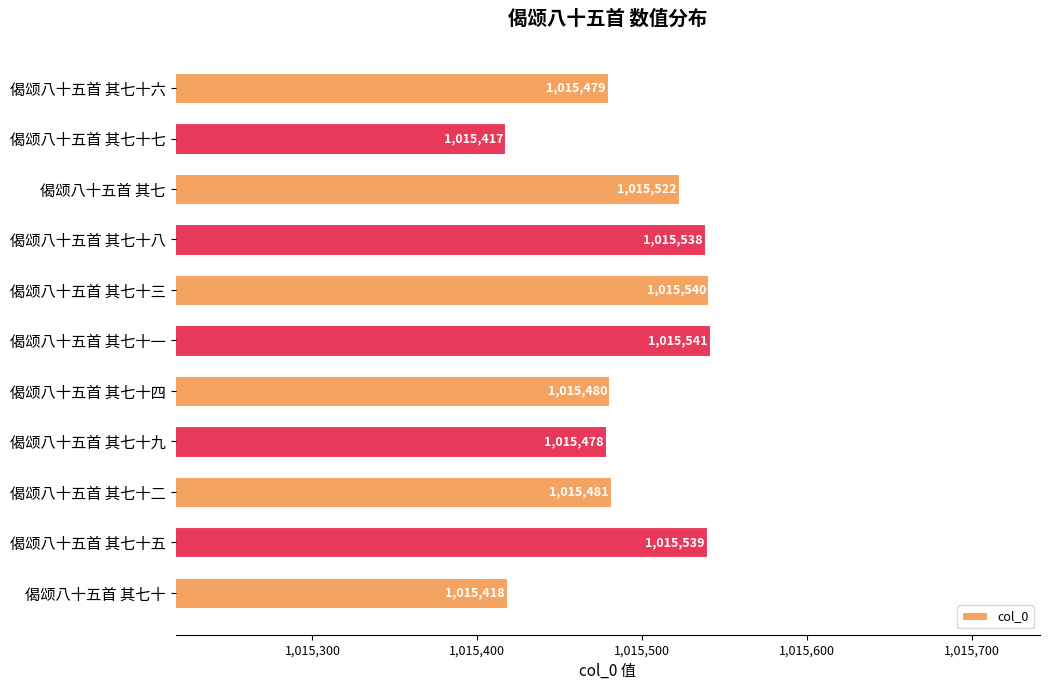

What is the ratio of the value at 偈颂八十五首 其七十四 to the value at 偈颂八十五首 其七十三?

1.0